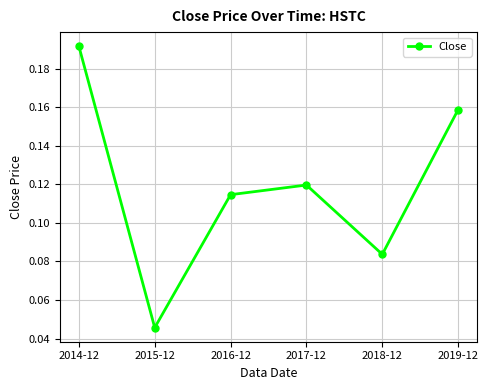

What is the label of the 3rd point from the left?

2016-12